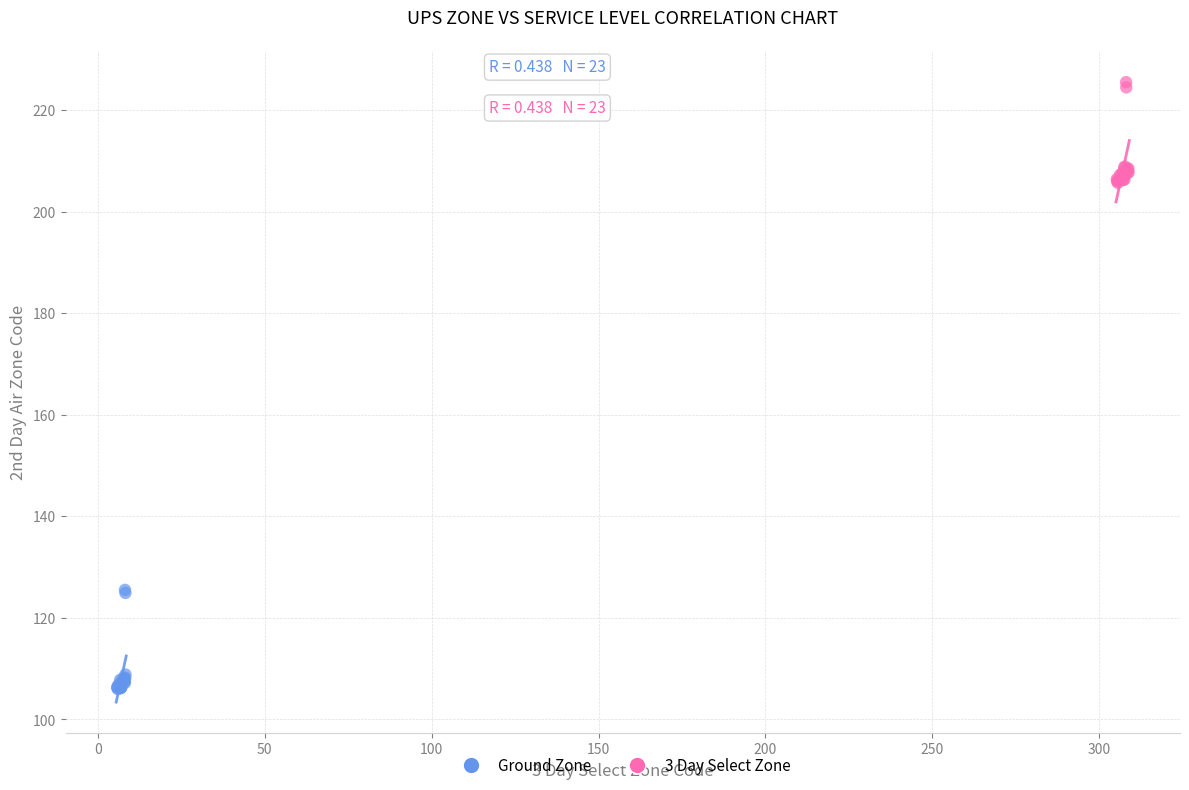

Which series contains the highest Y value?

3 Day Select Zone